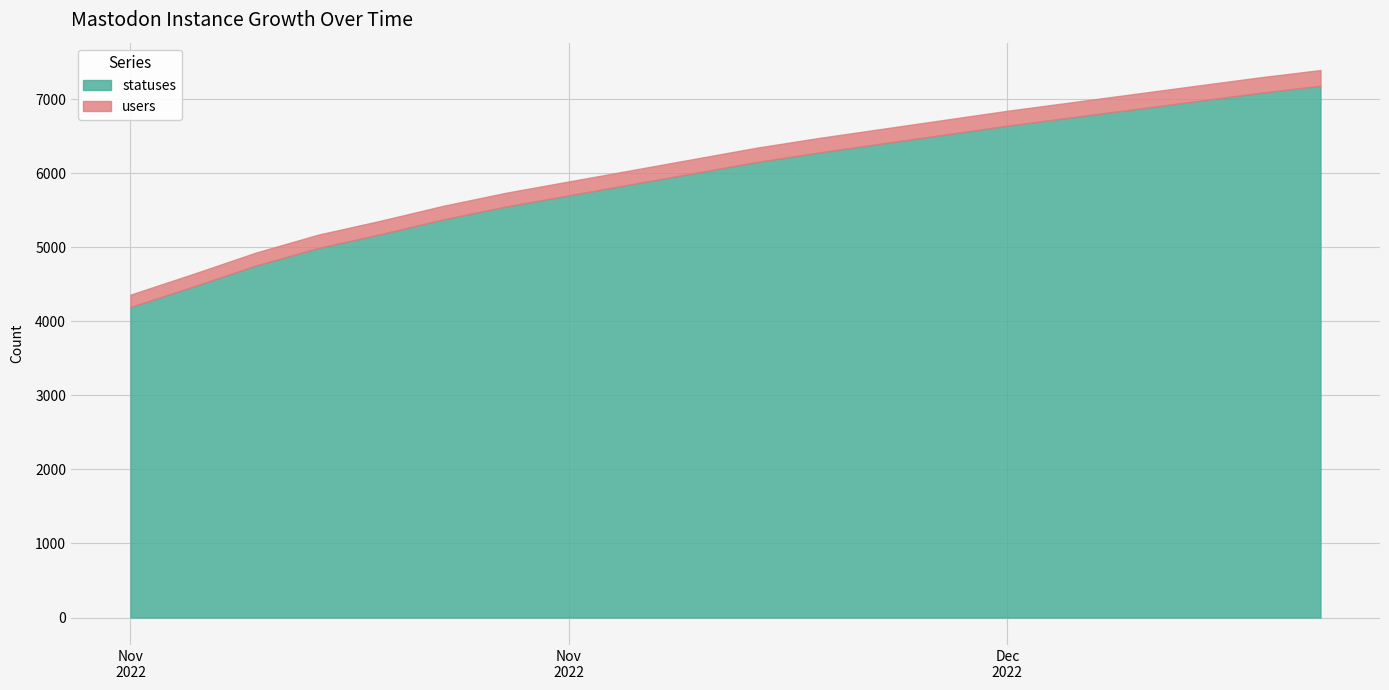

True or false: users has more than 1 interior local peaks.

False